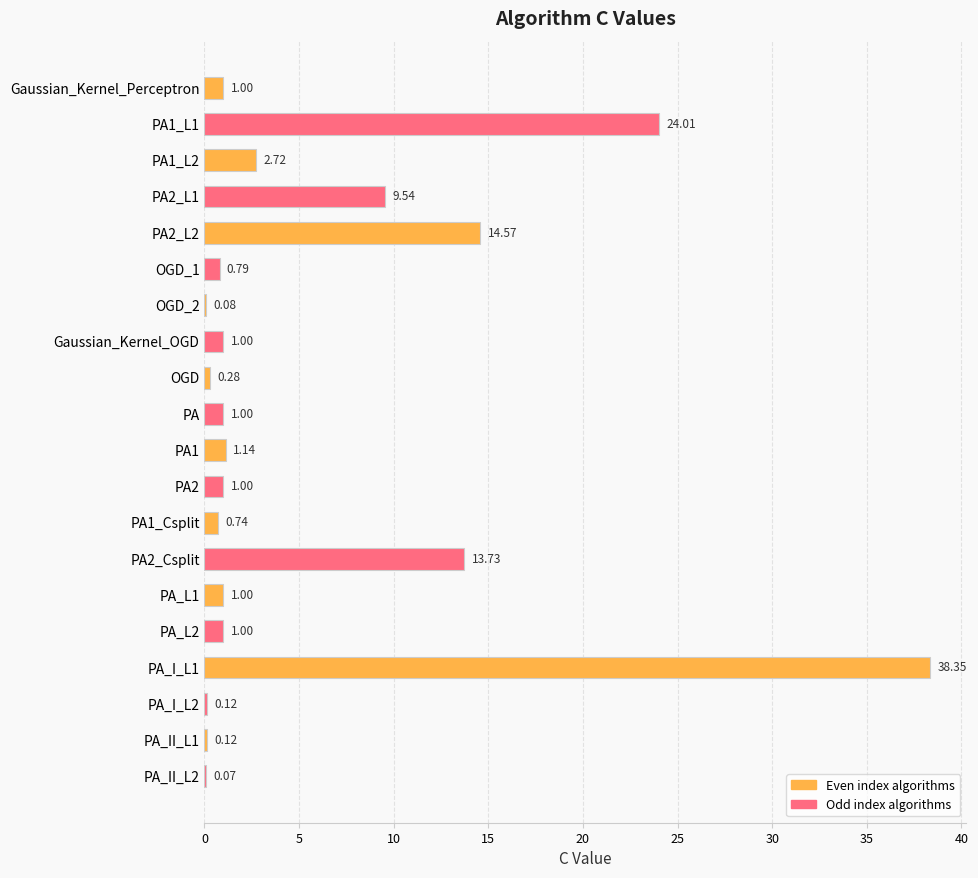

What is the sum of the values at PA2_L1 and OGD?

9.8